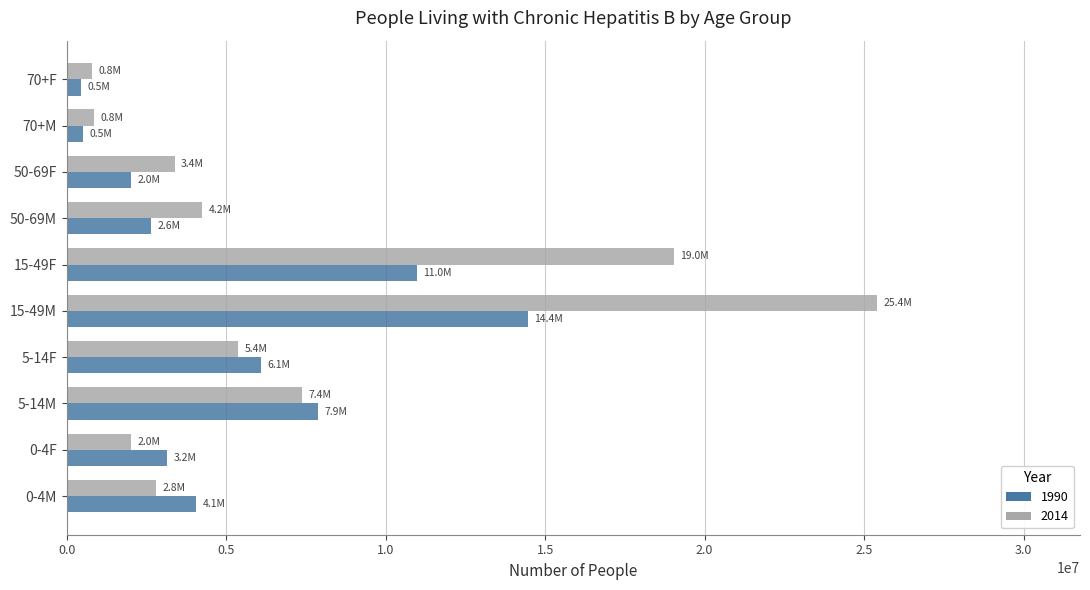

Read the 1990 value at 5-14F.

6094340.9